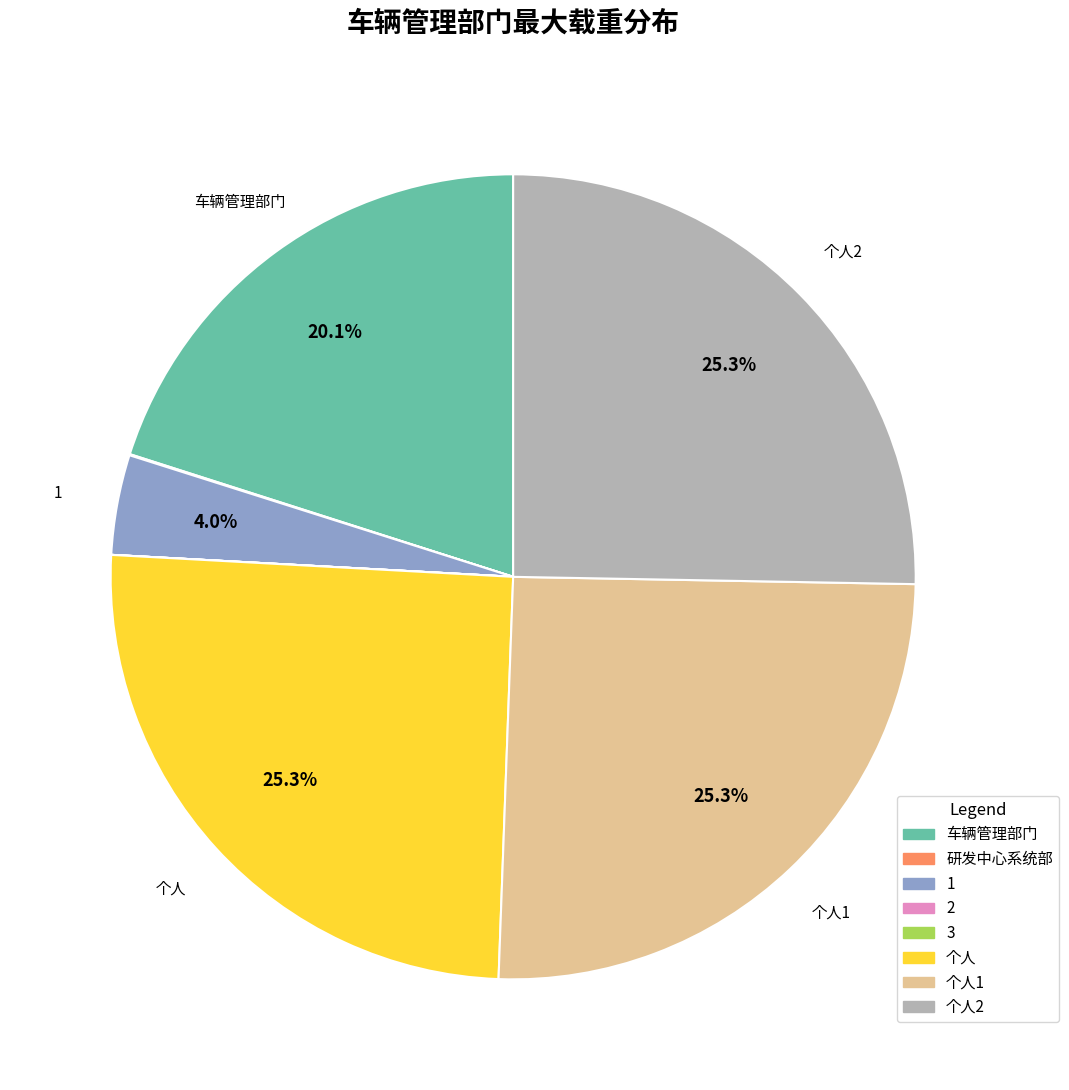

Is there any slice that represents more than half of the pie?

No